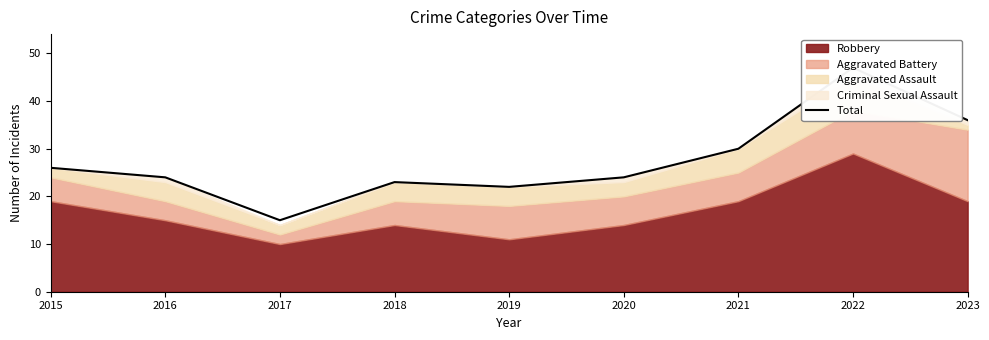

What is the average value?

27